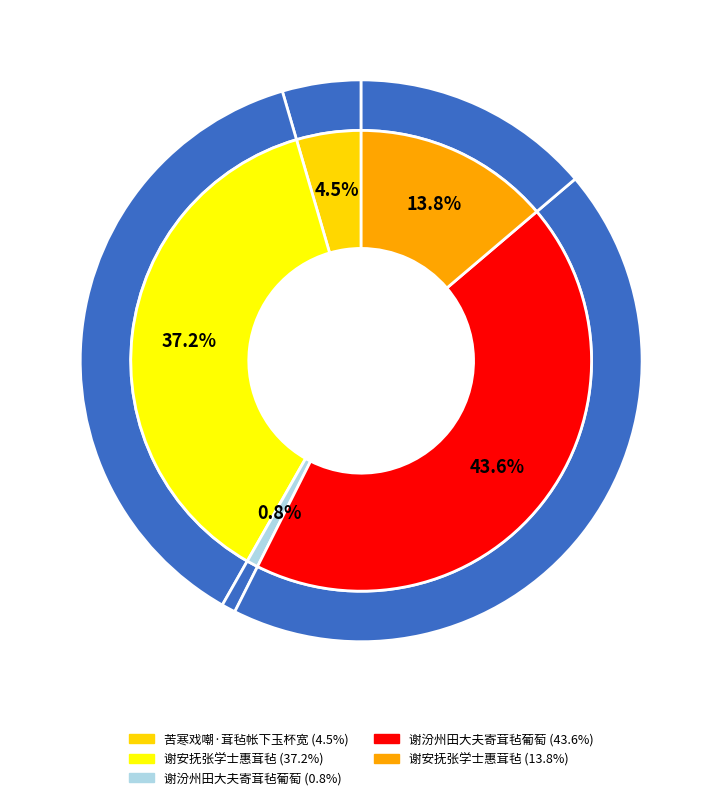

To the nearest percent, what percentage of the pie is 谢汾州田大夫寄茸毡葡萄?

44%